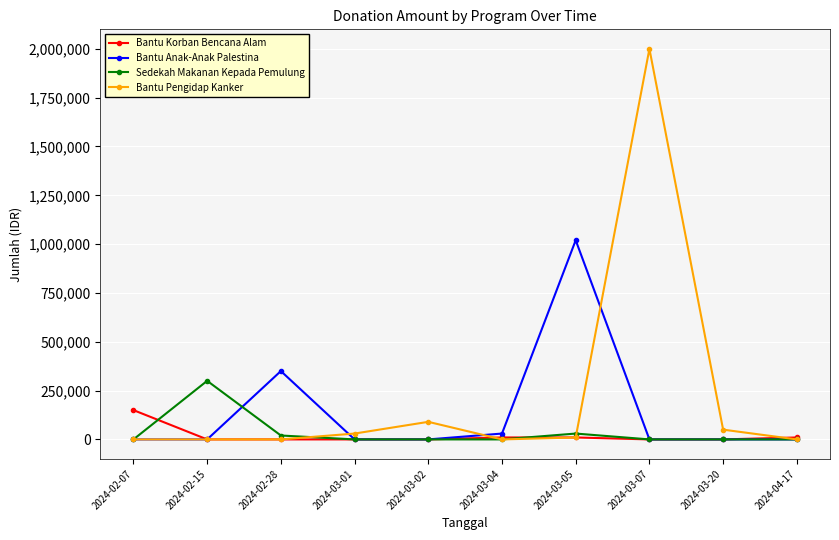

Count the number of categories in the chart.

10